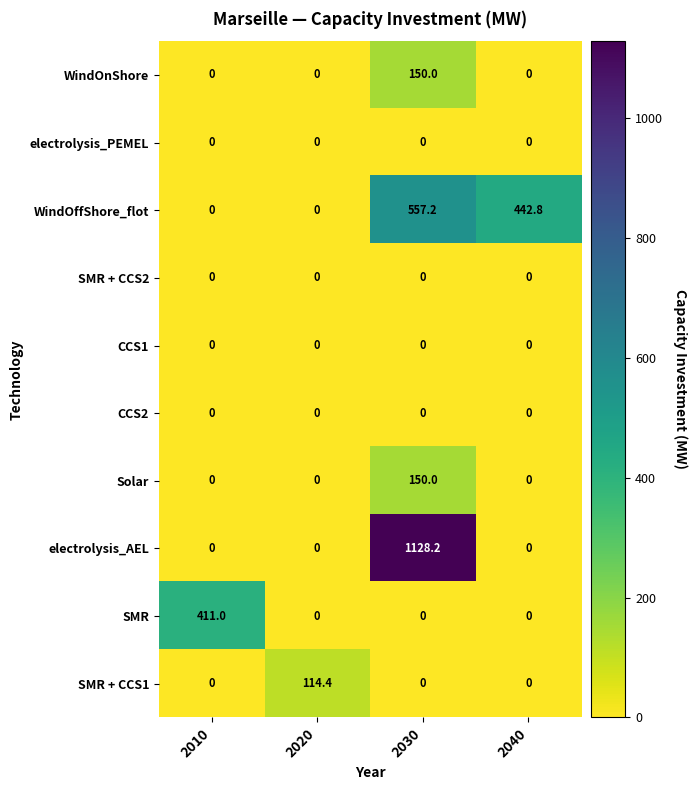

How many data points does each series have?

4